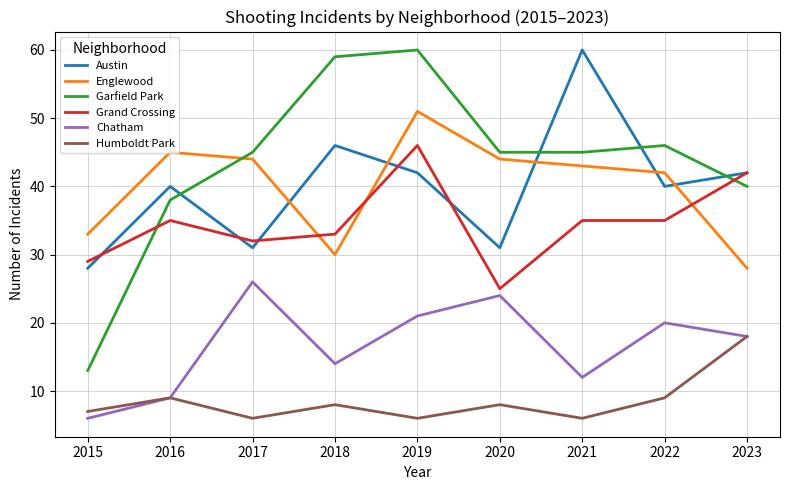

What is the sum of the Austin values at 2021 and 2020?

91